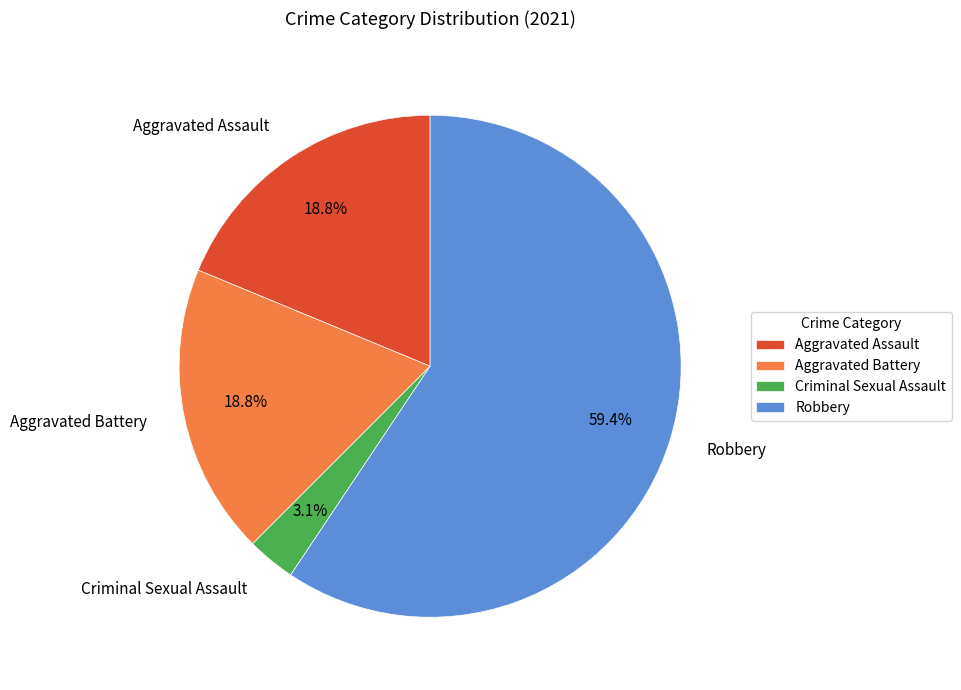

What is the total percentage of Robbery and Aggravated Battery?

78.1%